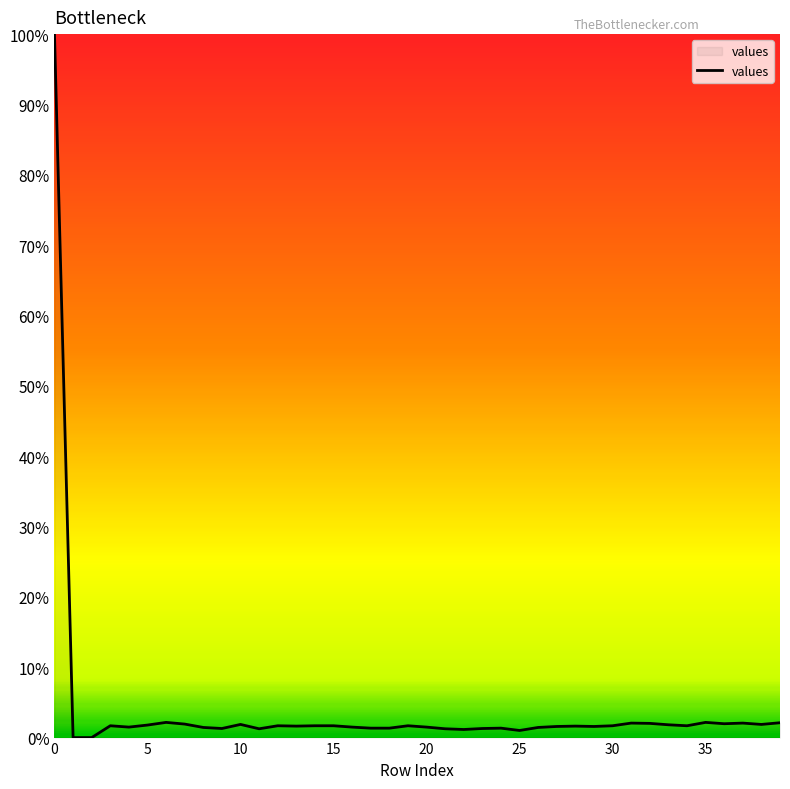

True or false: the data has more than 2 interior local peaks.

True